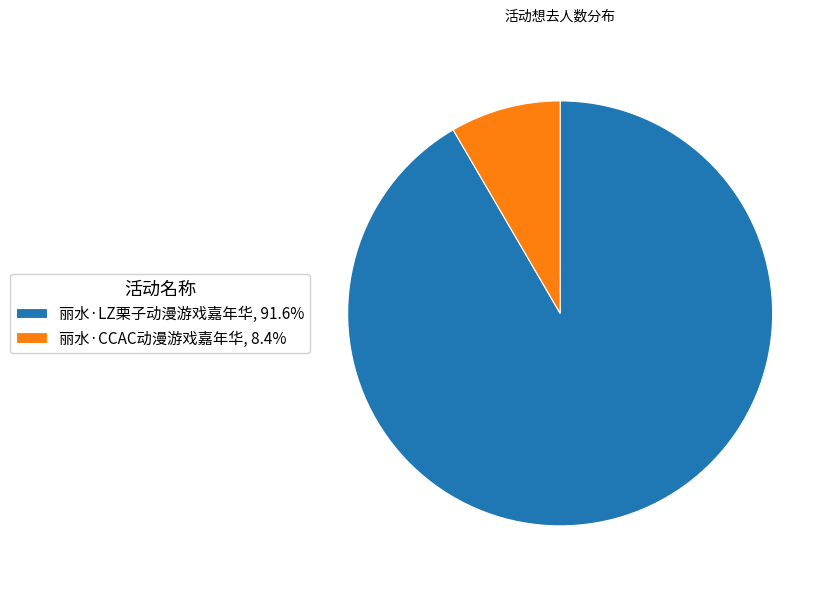

Count the number of slices in the pie.

2